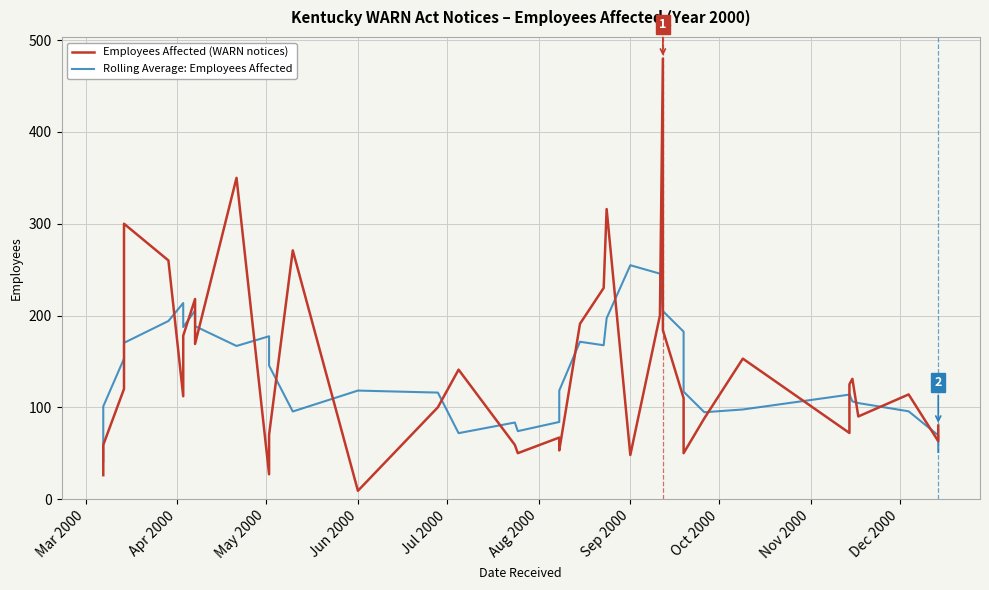

What is the label of the 37th point from the right?

Apr 2000